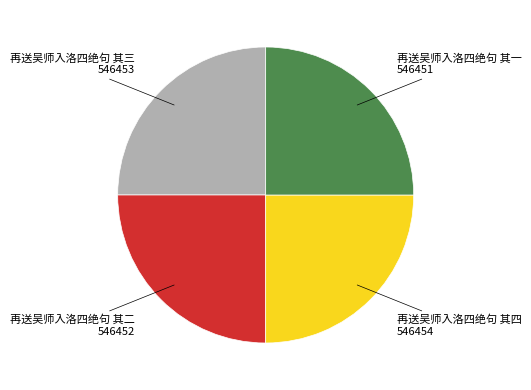

How many segments does this pie chart have?

4